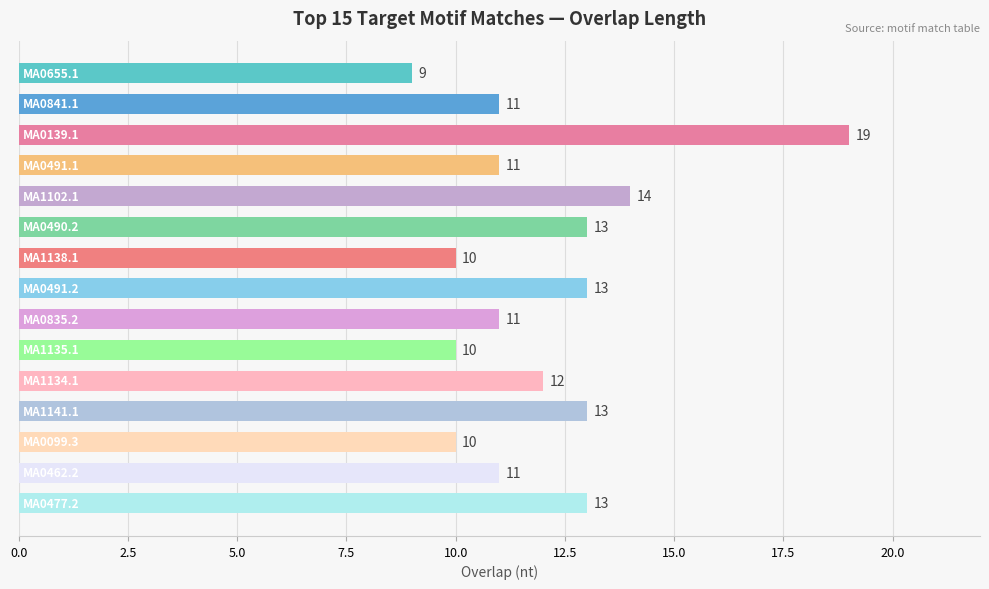

What is the value of the 7th bar from the top?

10